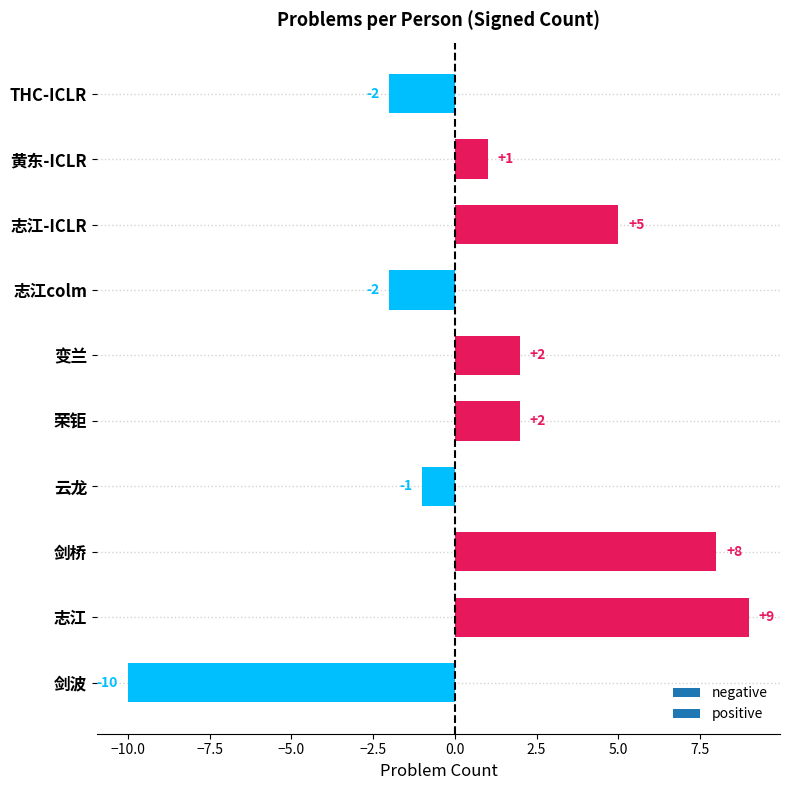

Are the bars horizontal?

Yes